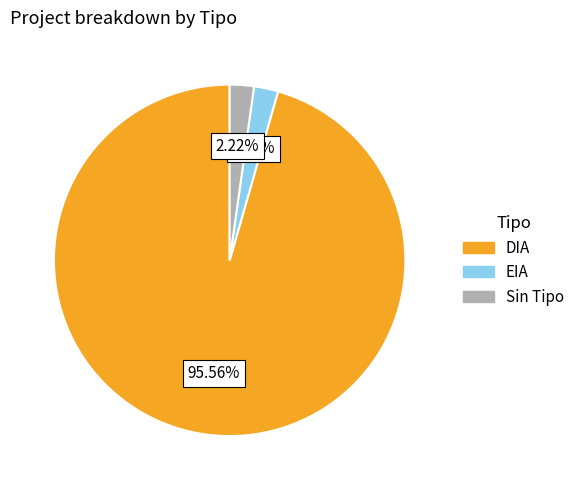

Is there a majority slice in this chart?

Yes